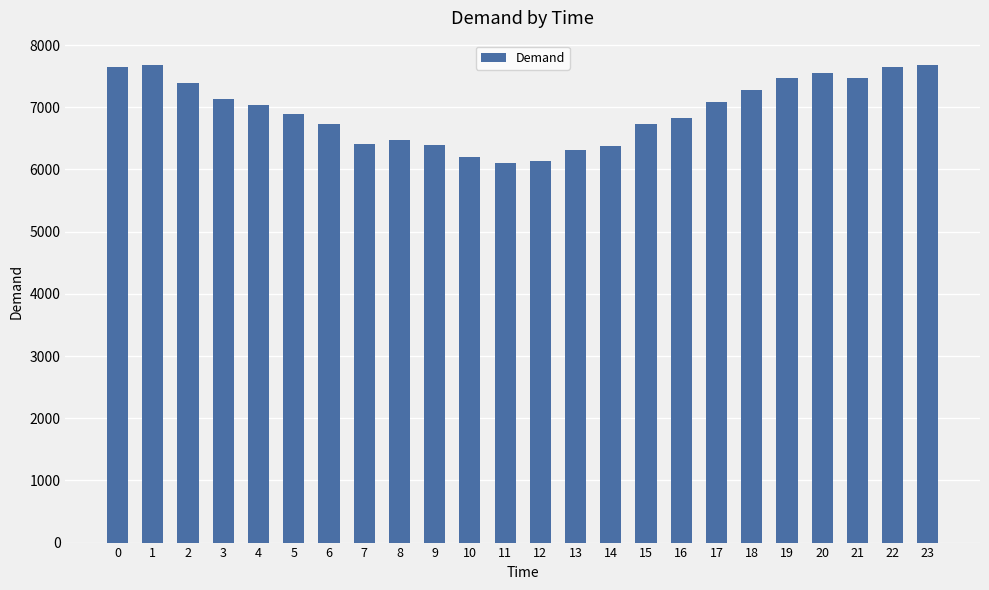

How many values are below 7028?

12